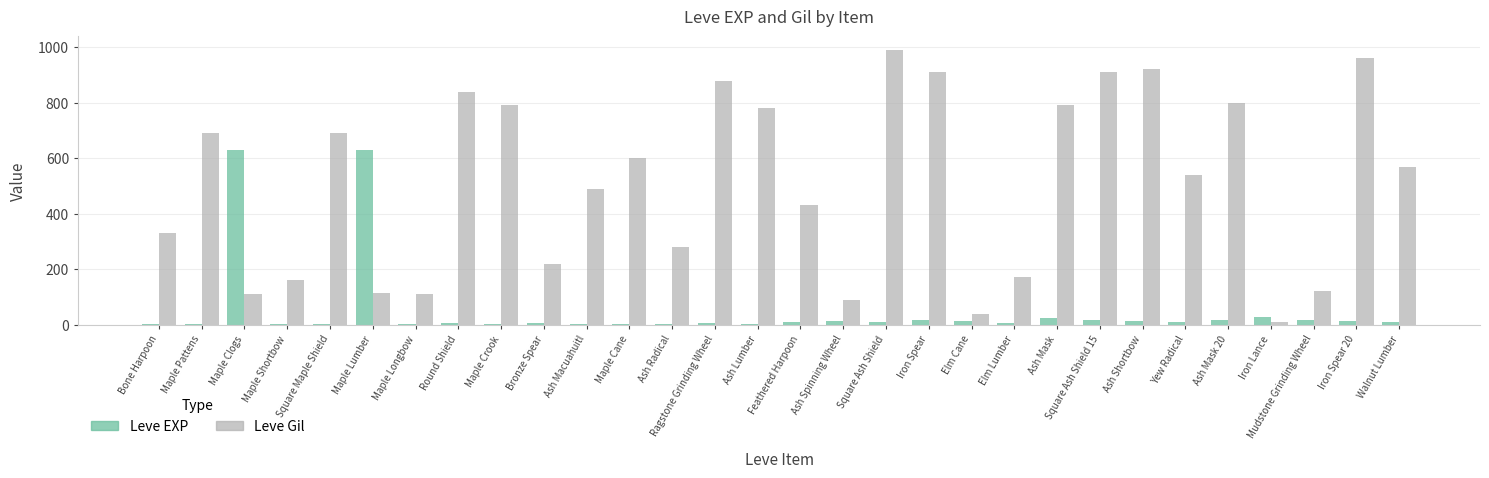

Count the number of categories in the chart.

30